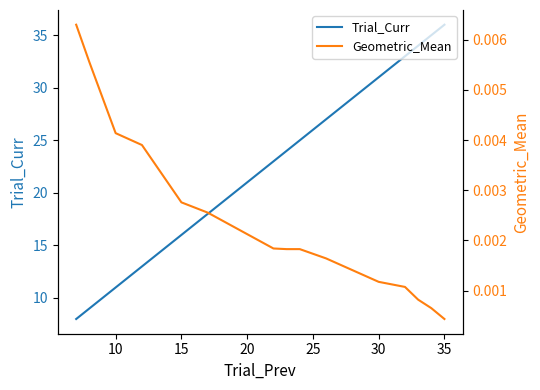

True or false: Trial_Curr has a value of 14 at 35.

False